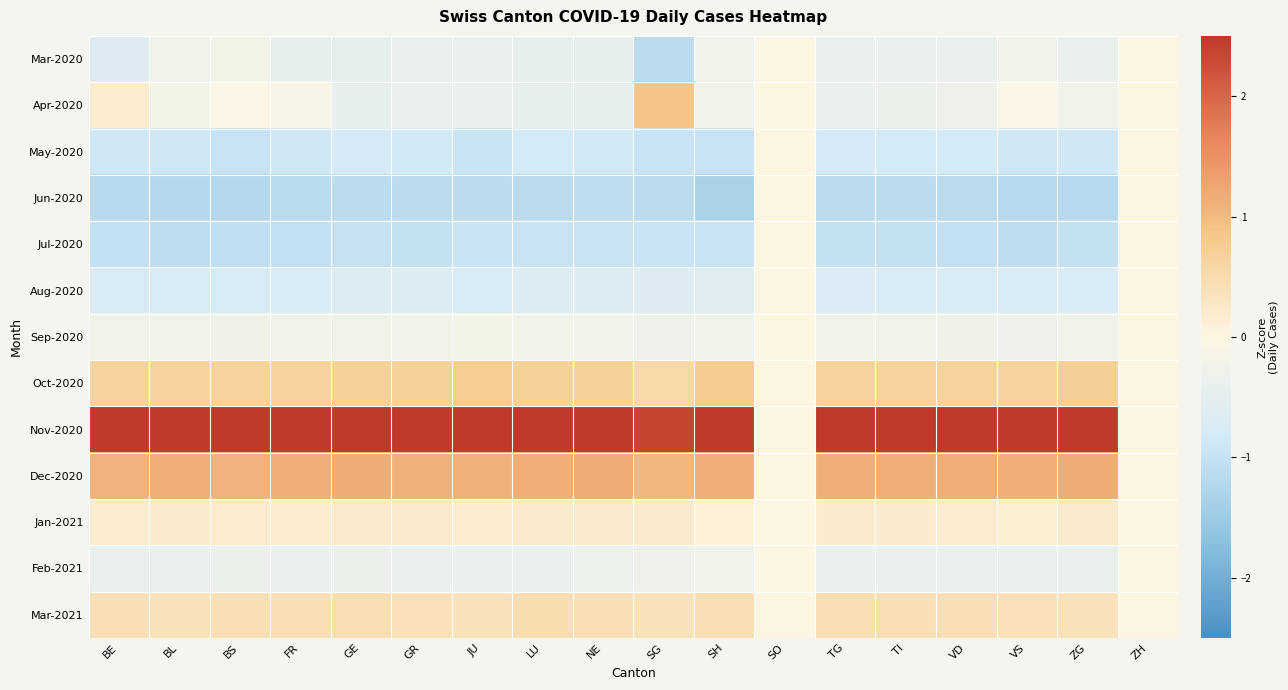

Reading left to right, list all the values displayed in this chart.

Mar-2020: BE=-0.6	BL=-0.2	BS=-0.2	FR=-0.5	GE=-0.5	GR=-0.4	JU=-0.4	LU=-0.5	NE=-0.5	SG=-1.1	SH=-0.3	SO=0.0	TG=-0.4	TI=-0.4	VD=-0.4	VS=-0.3	ZG=-0.4	ZH=0.0
Apr-2020: BE=0.2	BL=-0.2	BS=-0.1	FR=-0.1	GE=-0.5	GR=-0.4	JU=-0.4	LU=-0.5	NE=-0.5	SG=0.9	SH=-0.3	SO=0.0	TG=-0.4	TI=-0.4	VD=-0.3	VS=-0.1	ZG=-0.2	ZH=0.0
May-2020: BE=-0.9	BL=-0.9	BS=-1.0	FR=-0.9	GE=-0.8	GR=-0.8	JU=-0.9	LU=-0.8	NE=-0.9	SG=-1.0	SH=-1.0	SO=0.0	TG=-0.8	TI=-0.8	VD=-0.8	VS=-0.9	ZG=-0.9	ZH=0.0
Jun-2020: BE=-1.2	BL=-1.2	BS=-1.2	FR=-1.2	GE=-1.1	GR=-1.1	JU=-1.1	LU=-1.1	NE=-1.1	SG=-1.1	SH=-1.3	SO=0.0	TG=-1.1	TI=-1.1	VD=-1.2	VS=-1.2	ZG=-1.2	ZH=0.0
Jul-2020: BE=-1.0	BL=-1.1	BS=-1.1	FR=-1.1	GE=-1.0	GR=-1.0	JU=-0.9	LU=-1.0	NE=-1.0	SG=-1.0	SH=-1.0	SO=0.0	TG=-1.0	TI=-1.0	VD=-1.0	VS=-1.1	ZG=-1.0	ZH=0.0
Aug-2020: BE=-0.7	BL=-0.8	BS=-0.8	FR=-0.7	GE=-0.7	GR=-0.7	JU=-0.8	LU=-0.7	NE=-0.7	SG=-0.6	SH=-0.6	SO=0.0	TG=-0.7	TI=-0.7	VD=-0.7	VS=-0.7	ZG=-0.7	ZH=0.0
Sep-2020: BE=-0.3	BL=-0.2	BS=-0.3	FR=-0.3	GE=-0.2	GR=-0.2	JU=-0.2	LU=-0.2	NE=-0.2	SG=-0.3	SH=-0.3	SO=0.0	TG=-0.3	TI=-0.3	VD=-0.3	VS=-0.3	ZG=-0.2	ZH=0.0
Oct-2020: BE=0.6	BL=0.6	BS=0.6	FR=0.6	GE=0.7	GR=0.7	JU=0.8	LU=0.7	NE=0.7	SG=0.5	SH=0.8	SO=0.0	TG=0.7	TI=0.7	VD=0.7	VS=0.6	ZG=0.7	ZH=0.0
Nov-2020: BE=2.6	BL=2.6	BS=2.6	FR=2.6	GE=2.6	GR=2.7	JU=2.6	LU=2.6	NE=2.6	SG=2.4	SH=2.6	SO=0.0	TG=2.6	TI=2.6	VD=2.6	VS=2.6	ZG=2.6	ZH=0.0
Dec-2020: BE=1.1	BL=1.1	BS=1.1	FR=1.2	GE=1.2	GR=1.1	JU=1.1	LU=1.1	NE=1.2	SG=1.0	SH=1.1	SO=0.0	TG=1.1	TI=1.1	VD=1.1	VS=1.1	ZG=1.2	ZH=0.0
Jan-2021: BE=0.2	BL=0.2	BS=0.2	FR=0.2	GE=0.2	GR=0.2	JU=0.2	LU=0.2	NE=0.2	SG=0.2	SH=0.1	SO=0.0	TG=0.2	TI=0.2	VD=0.2	VS=0.1	ZG=0.2	ZH=0.0
Feb-2021: BE=-0.4	BL=-0.4	BS=-0.4	FR=-0.4	GE=-0.4	GR=-0.4	JU=-0.4	LU=-0.4	NE=-0.3	SG=-0.3	SH=-0.3	SO=0.0	TG=-0.4	TI=-0.4	VD=-0.4	VS=-0.4	ZG=-0.4	ZH=0.0
Mar-2021: BE=0.4	BL=0.4	BS=0.4	FR=0.4	GE=0.4	GR=0.4	JU=0.4	LU=0.5	NE=0.4	SG=0.4	SH=0.4	SO=0.0	TG=0.4	TI=0.4	VD=0.4	VS=0.4	ZG=0.4	ZH=0.0